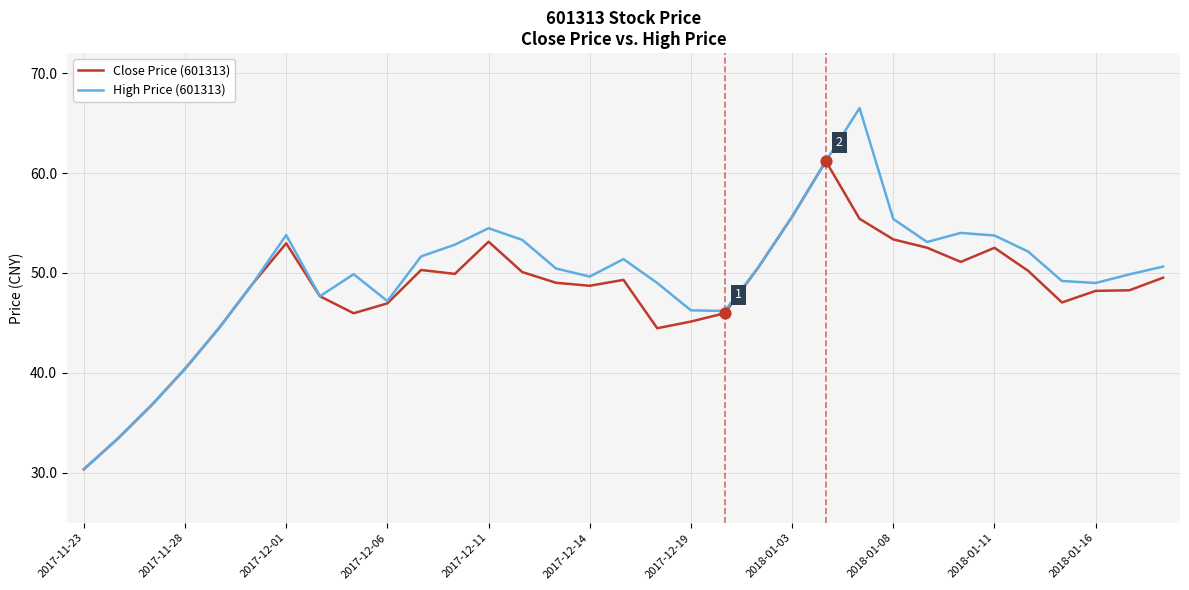

List the series in order of their peak value, lowest first.

Close Price (601313), High Price (601313)